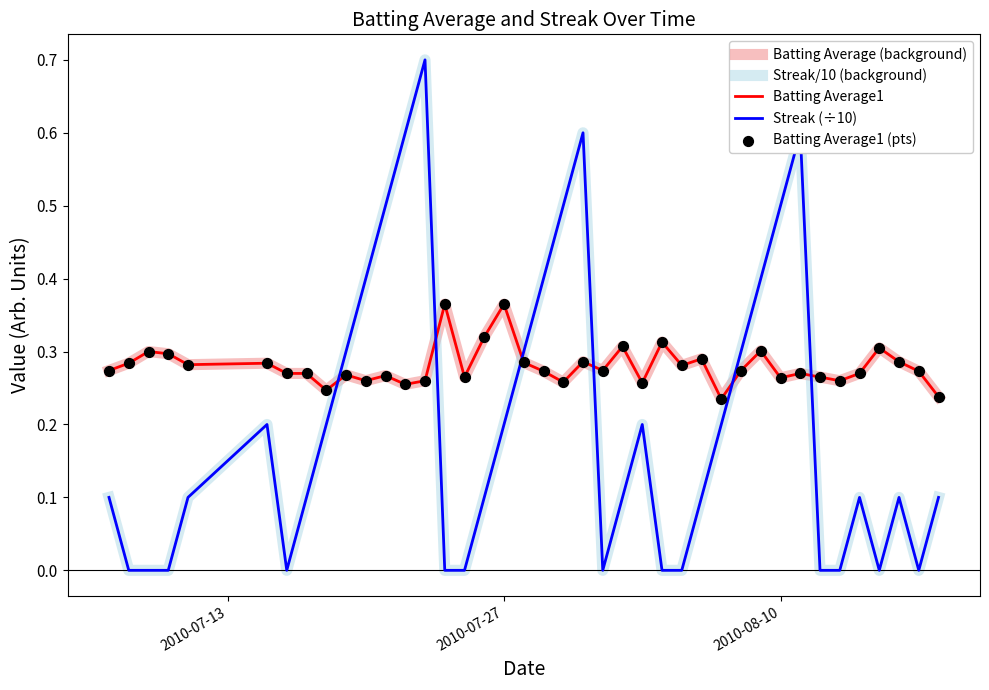

At how many categories does at least one series exceed 0?

40